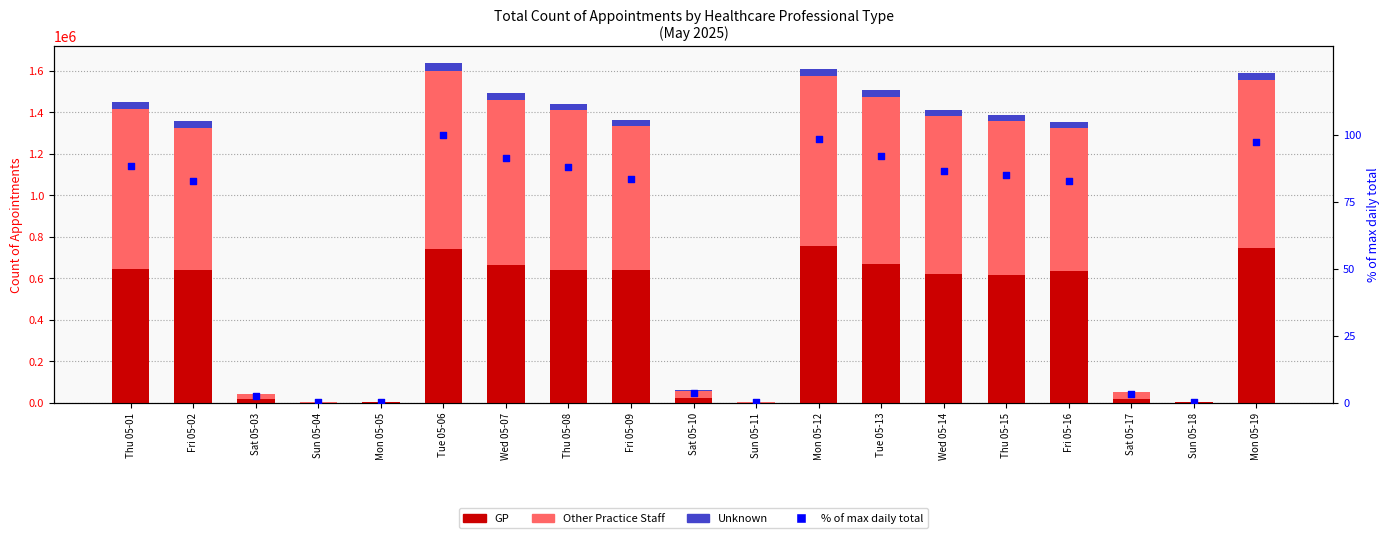

At how many categories does at least one series exceed 11209?

15